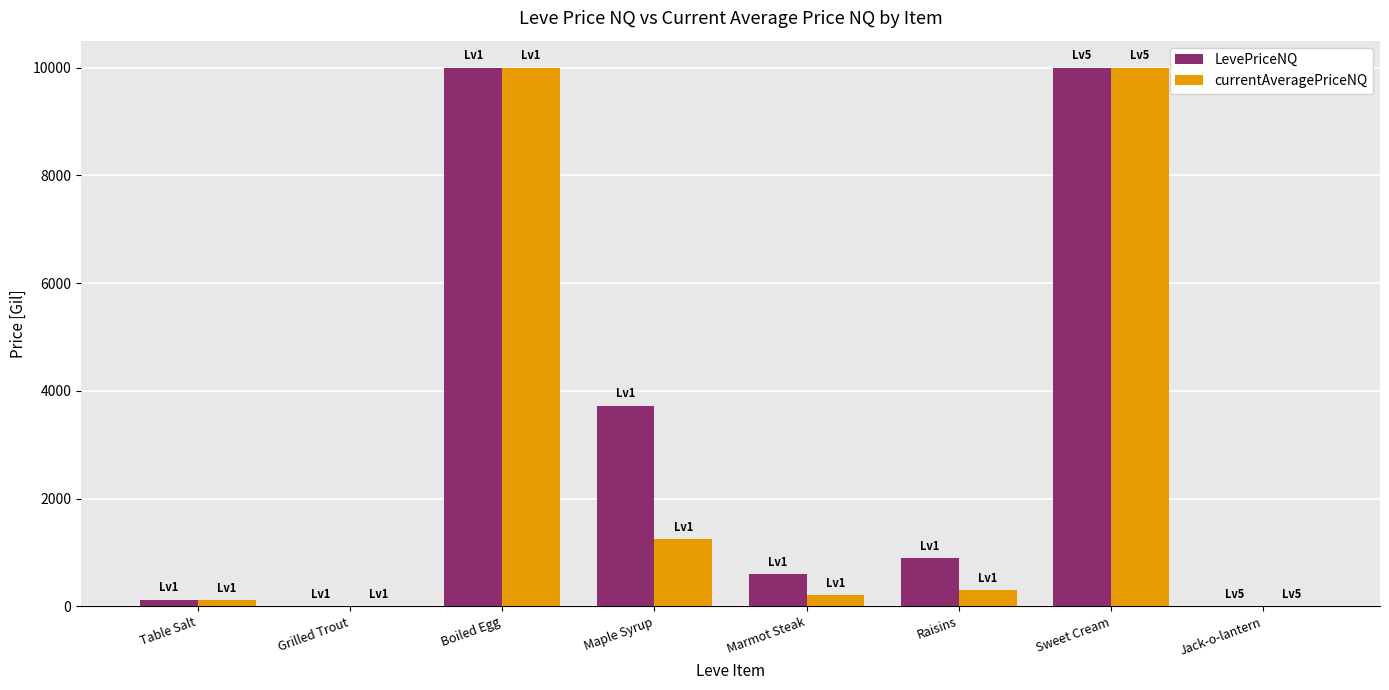

The value of LevePriceNQ at Boiled Egg is 10000.0. True or false?

True